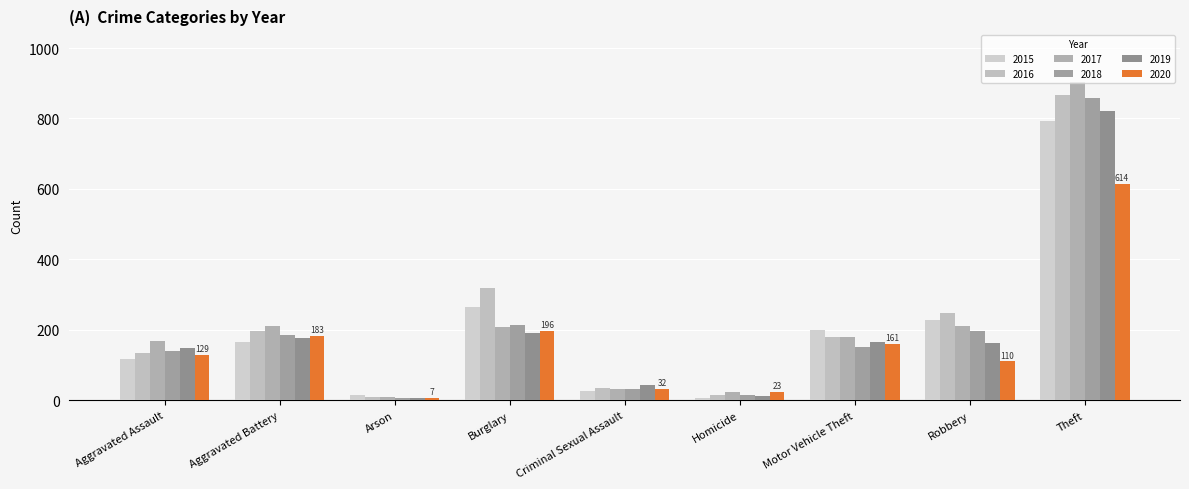

How many groups of bars are there?

9